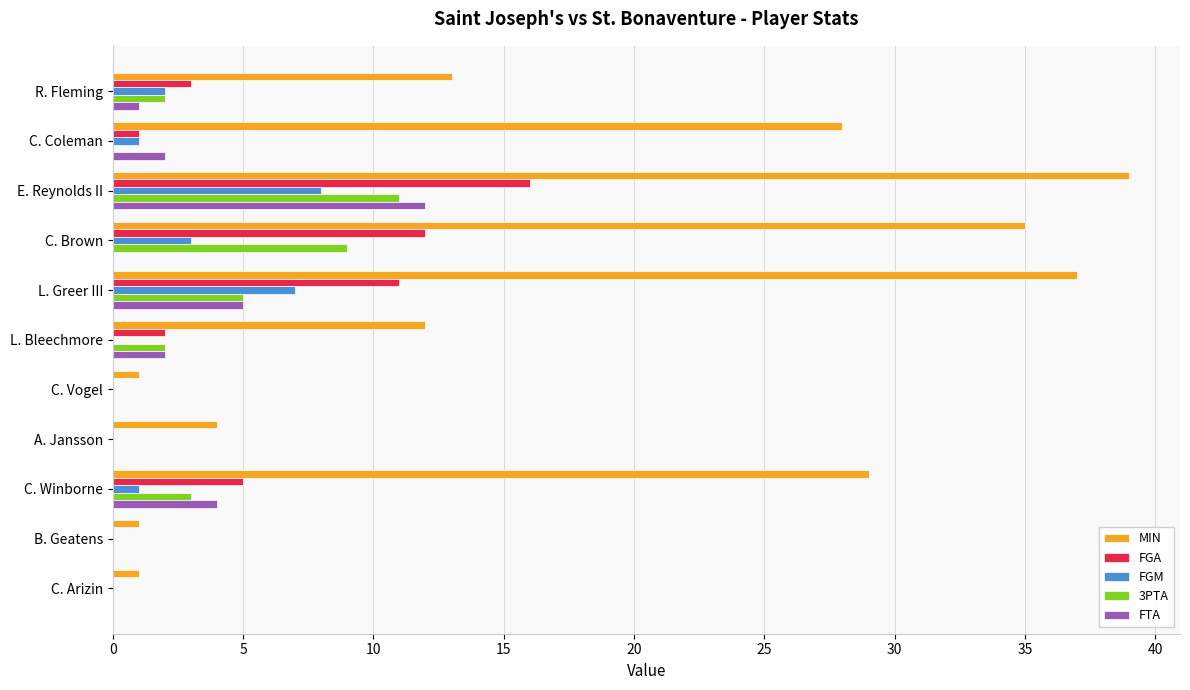

True or false: MIN has a value of 6 at L. Bleechmore.

False